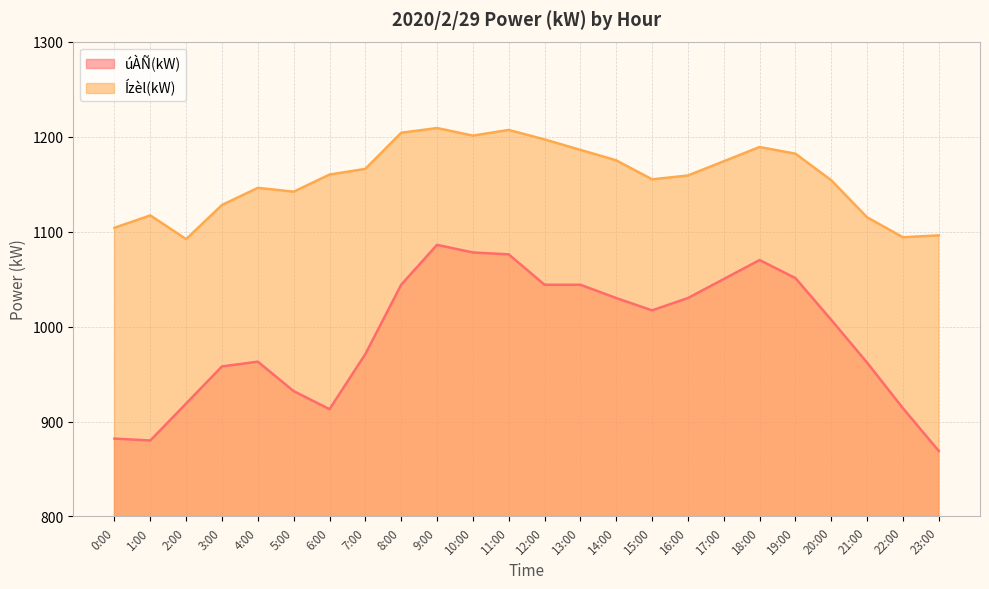

Rank the series by their average value, from highest to lowest.

Ízèl(kW), úÀÑ(kW)